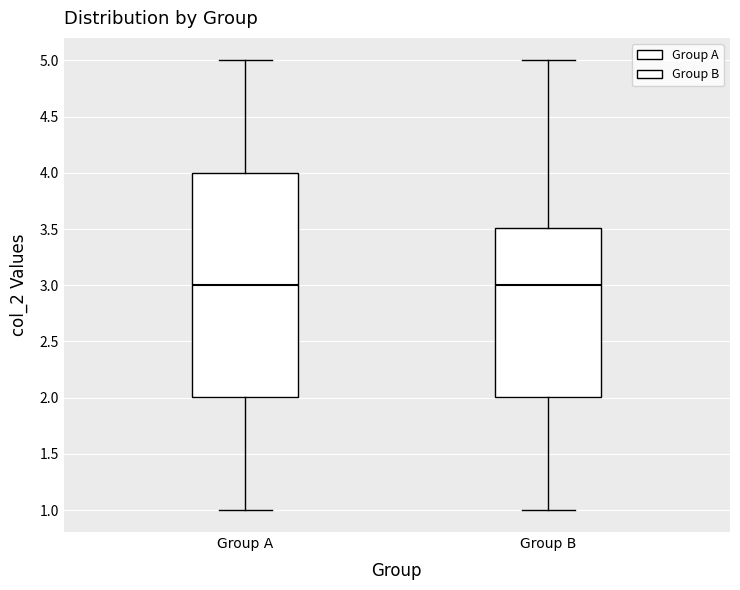

Reading left to right, read every box against the y-axis: the position of its median line, the range the box covers, and the ends of its whiskers. The values are not printed on the chart, so give them approximately, as read against the axis.

Group A: median 3.0, box 2.0 to 4.0, whiskers 1.0 to 5.0
Group B: median 3.0, box 2.0 to 3.5, whiskers 1.0 to 5.0